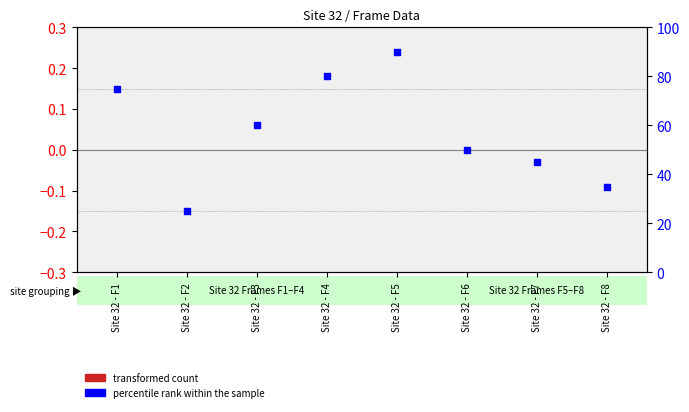

Which series reaches the maximum Y coordinate?

percentile rank within the sample